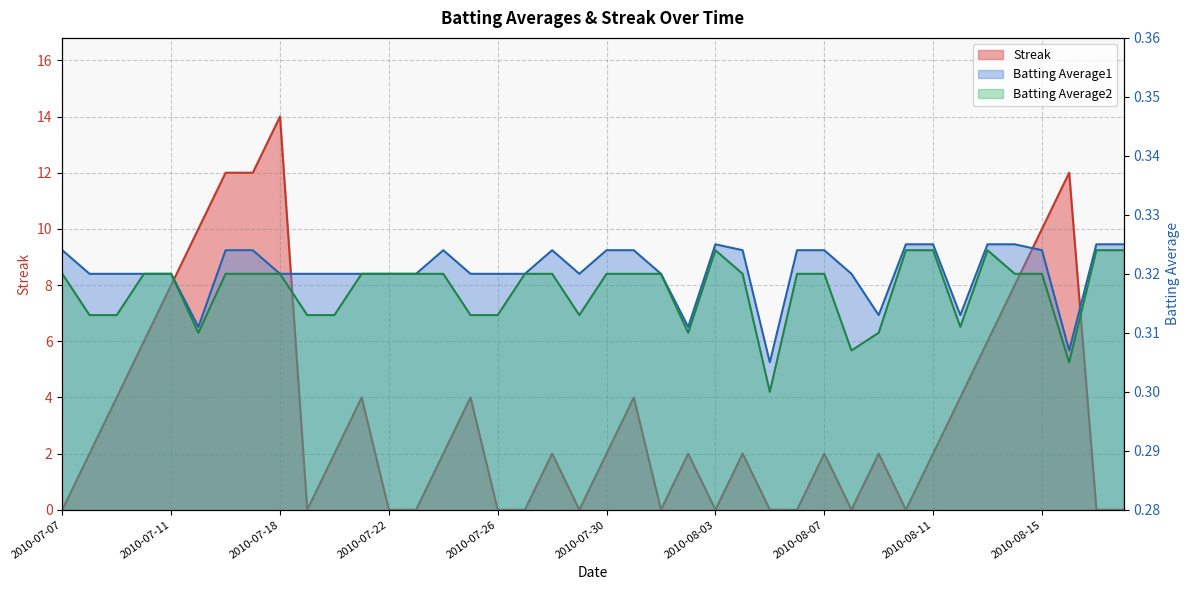

At which label is Batting Average2 closest to 0?

2010-08-05